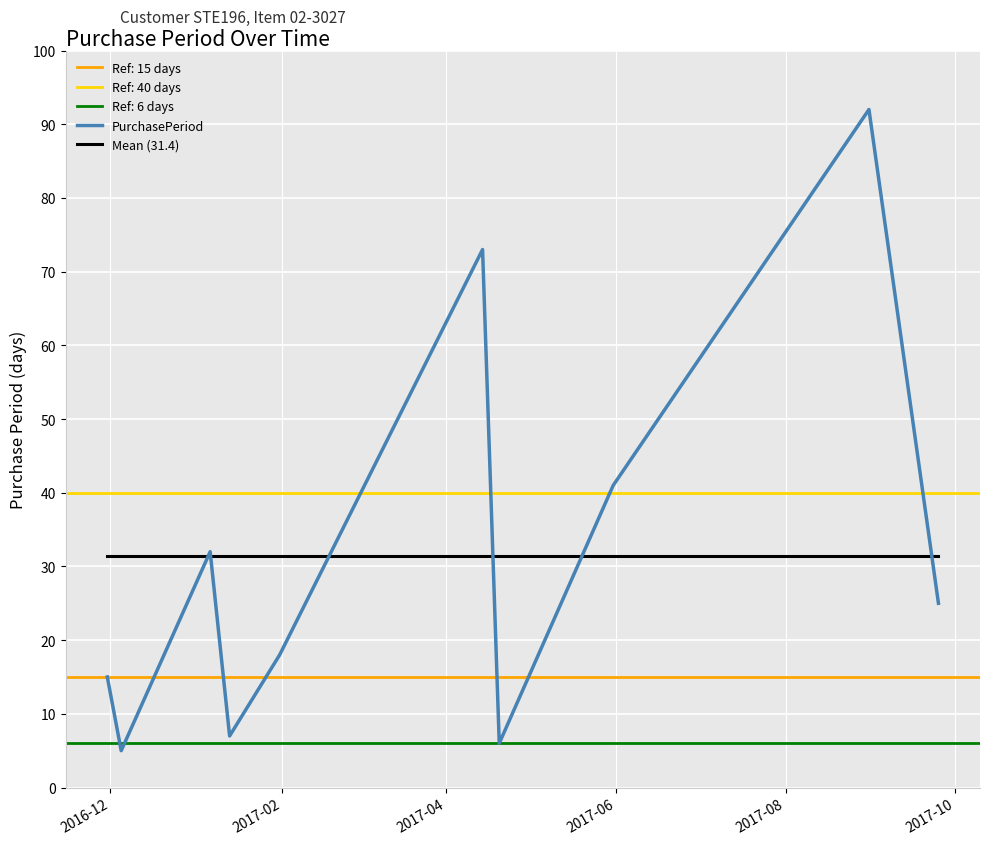

What is the maximum value for Mean (31.4)?

31.4